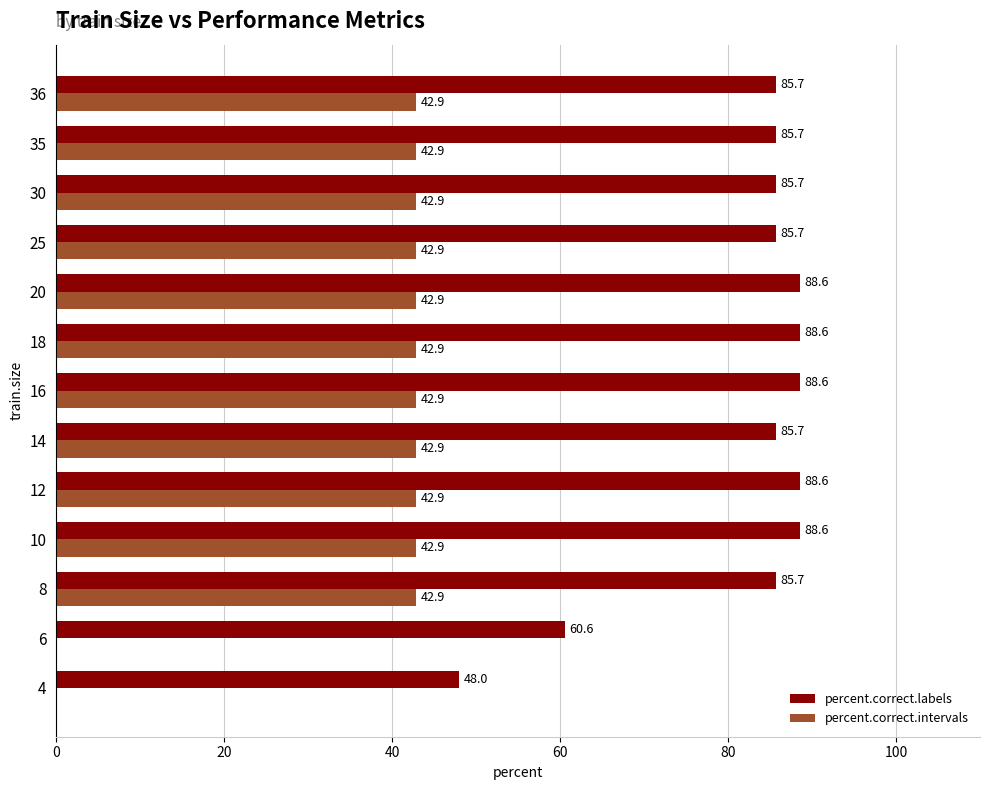

Between 12 and 14, which series saw the biggest shift?

percent.correct.labels